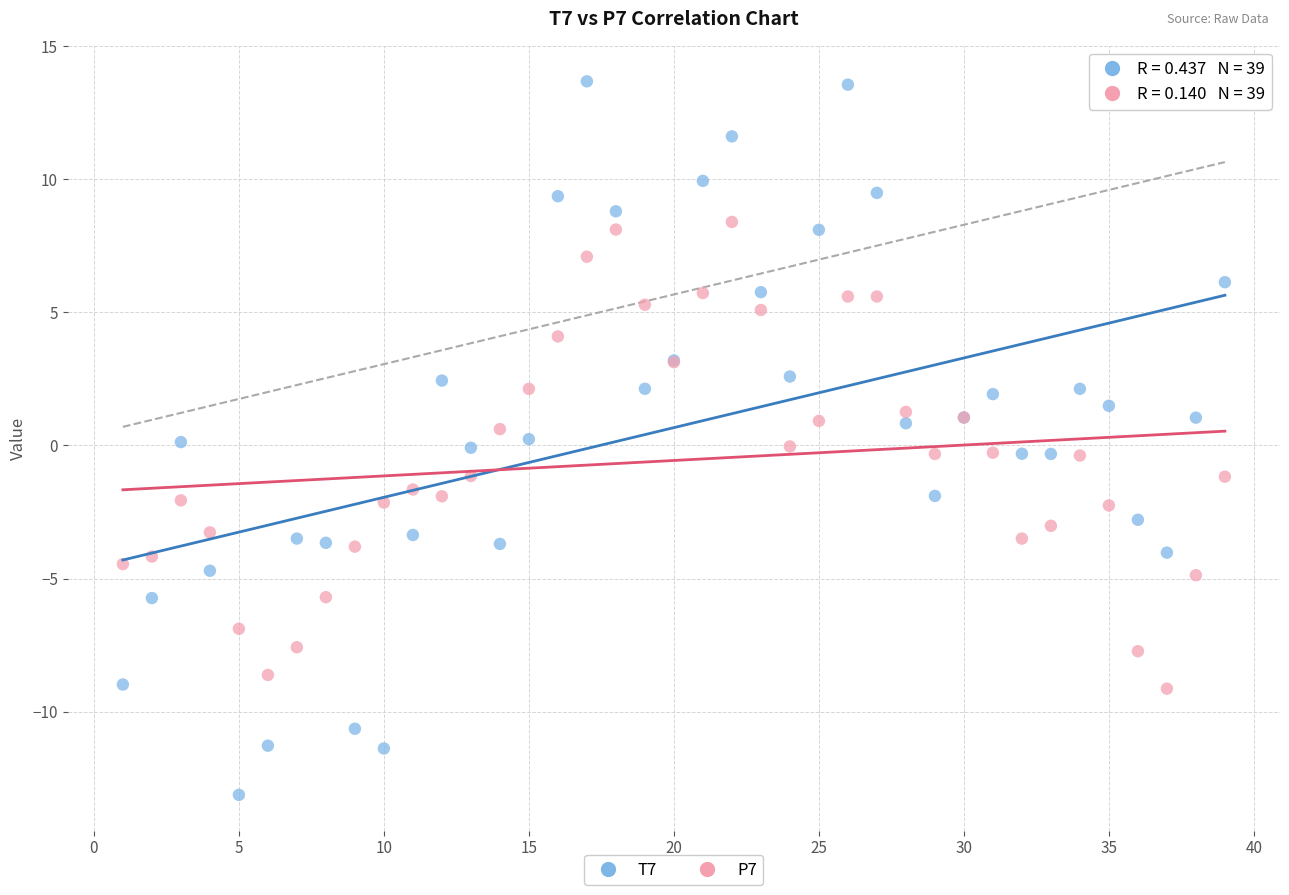

Which series contains the lowest Y value?

T7